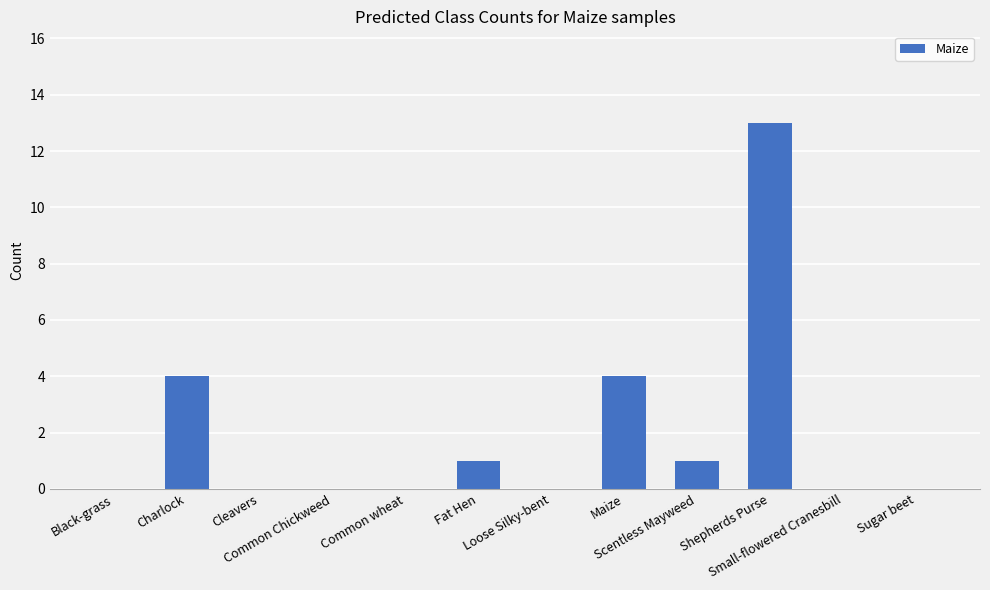

Reading left to right, list all the values displayed in this chart.

0	4	0	0	0	1	0	4	1	13	0	0